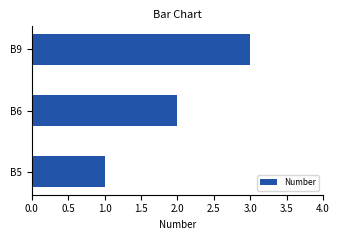

How many values are below 2?

1